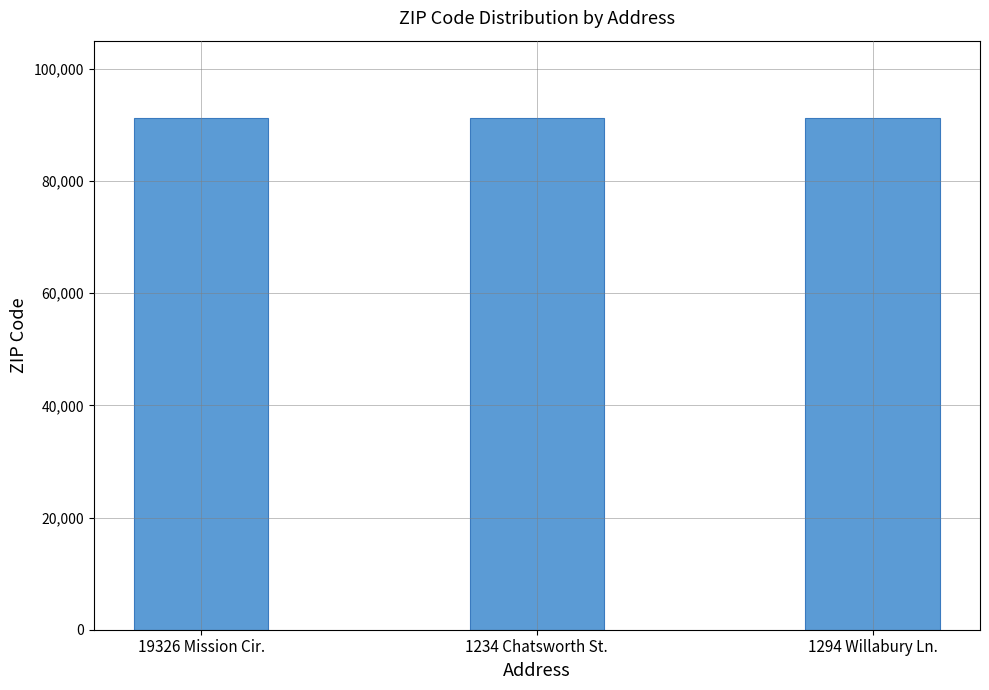

What value does the data have at 19326 Mission Cir.?

91326